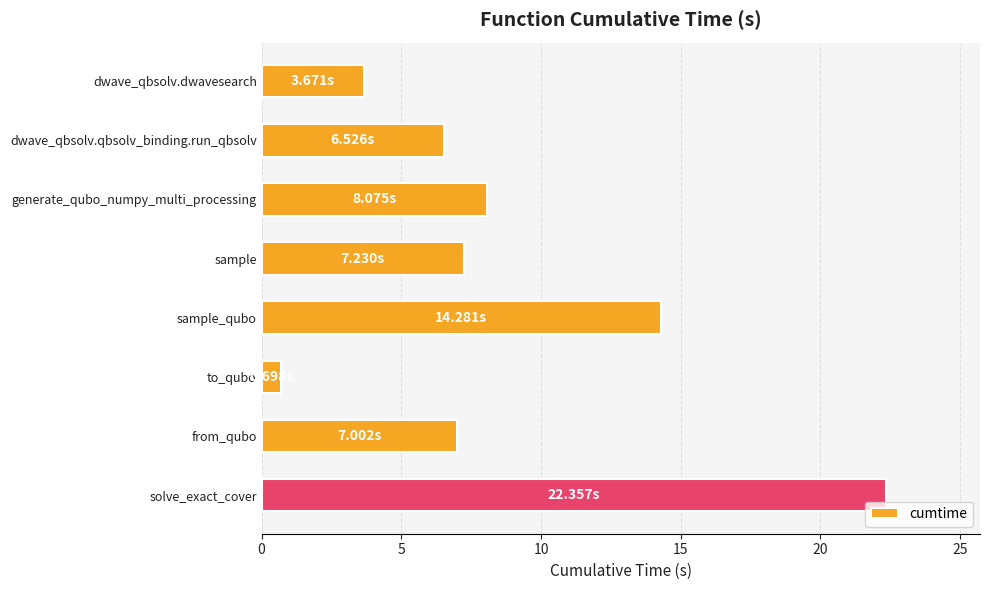

At which category does the chart reach its peak across all series?

solve_exact_cover